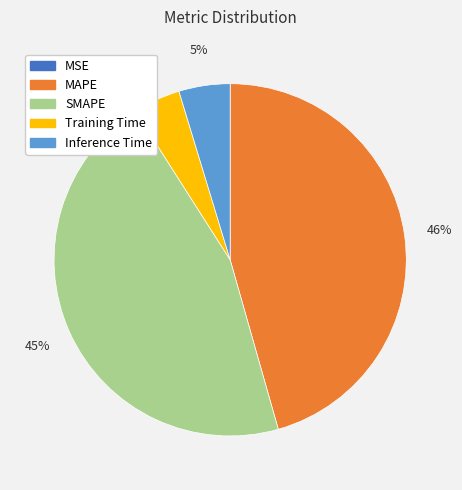

Is Inference Time the majority of the pie?

No